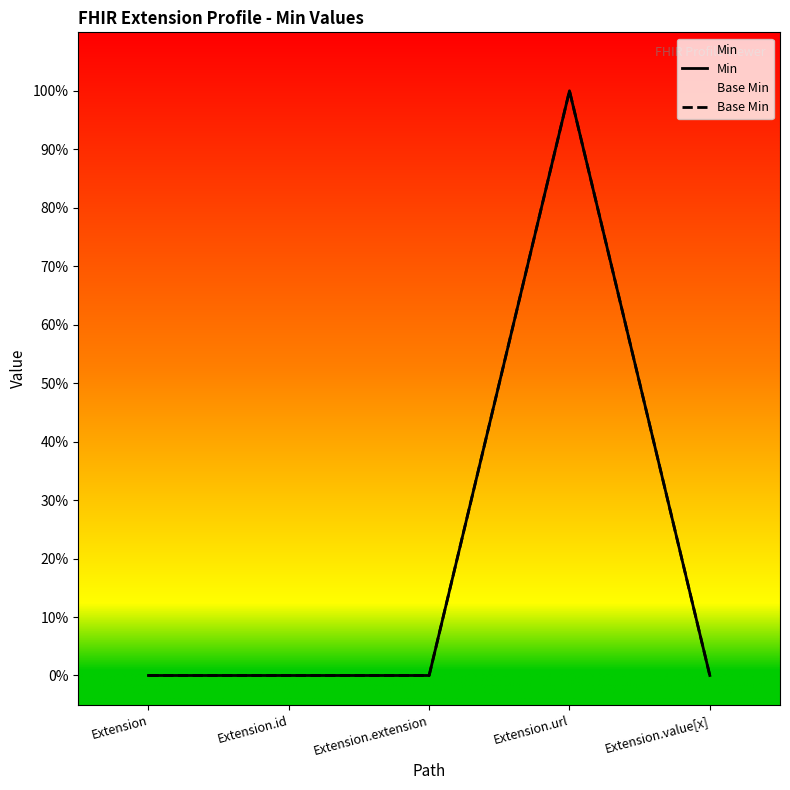

Rank the series by their maximum value, from highest to lowest.

Min, Base Min